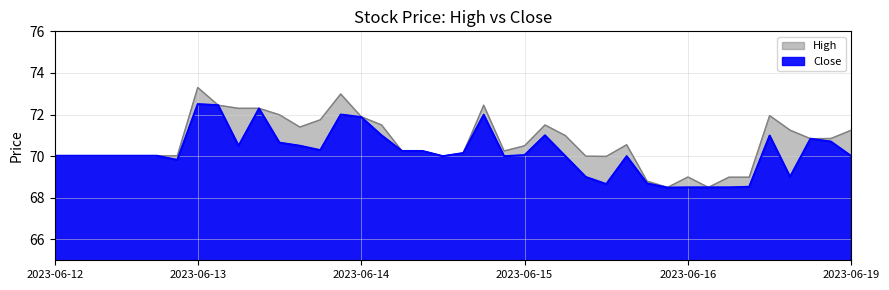

What is the label of the 13th point from the right?

2023-06-15 15:15